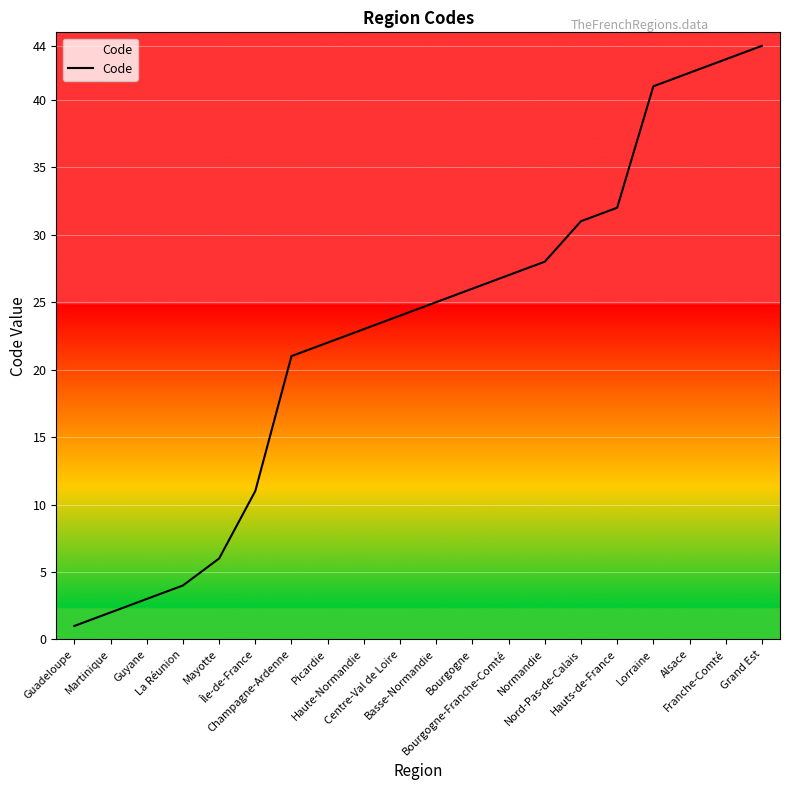

Rank the categories by value from lowest to highest.

Guadeloupe, Martinique, Guyane, La Réunion, Mayotte, Île-de-France, Champagne-Ardenne, Picardie, Haute-Normandie, Centre-Val de Loire, Basse-Normandie, Bourgogne, Bourgogne-Franche-Comté, Normandie, Nord-Pas-de-Calais, Hauts-de-France, Lorraine, Alsace, Franche-Comté, Grand Est